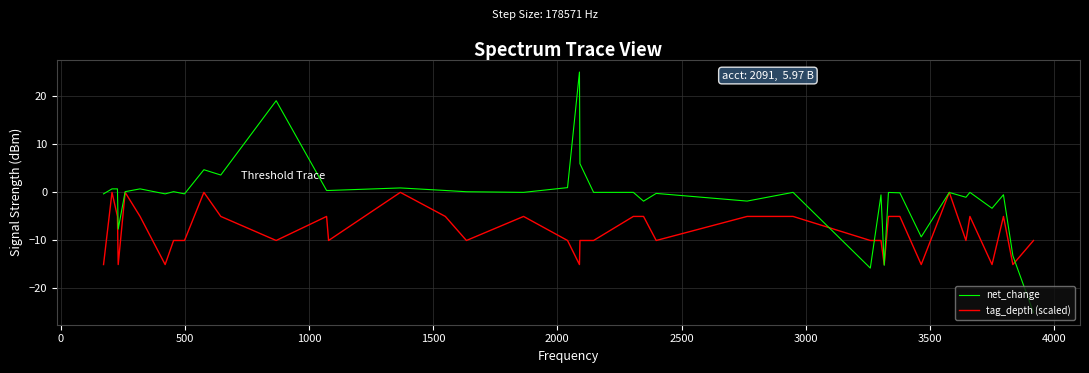

Which series has the largest range (max minus min)?

net_change